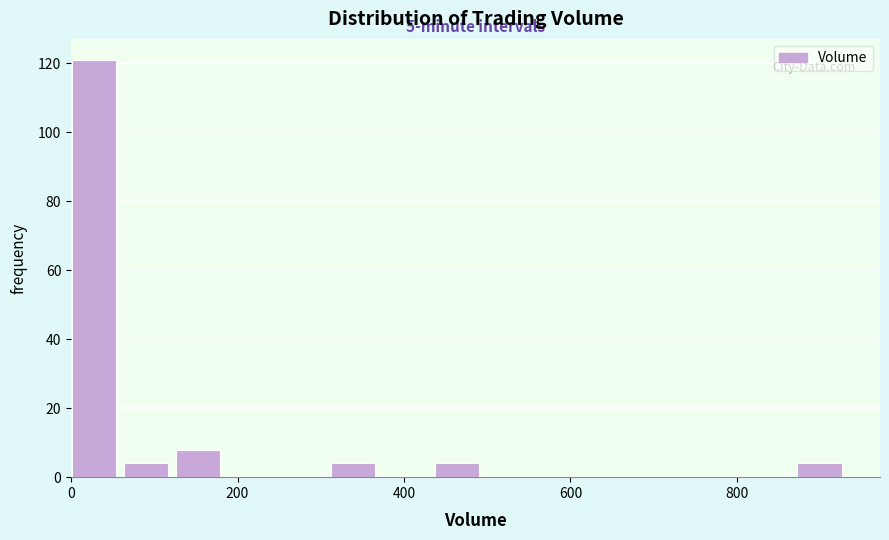

Read against the x-axis, roughly where is the centre of the tallest bar?

20